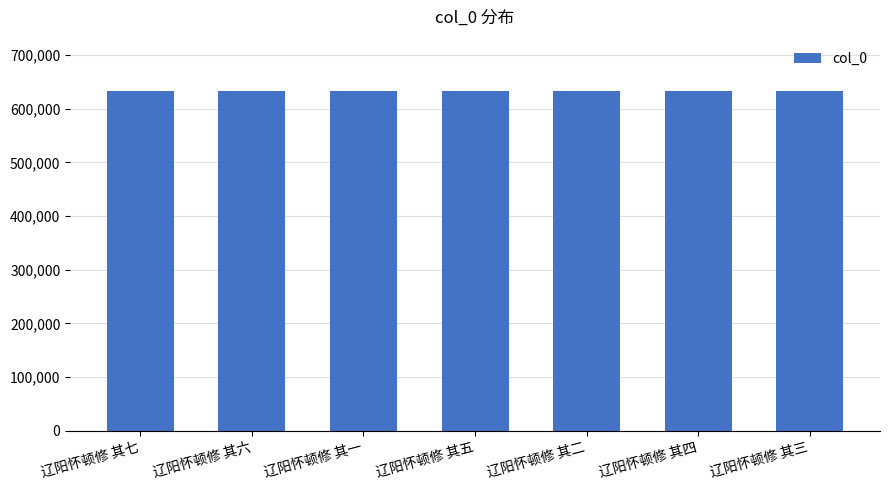

What is the smallest value displayed?

633488